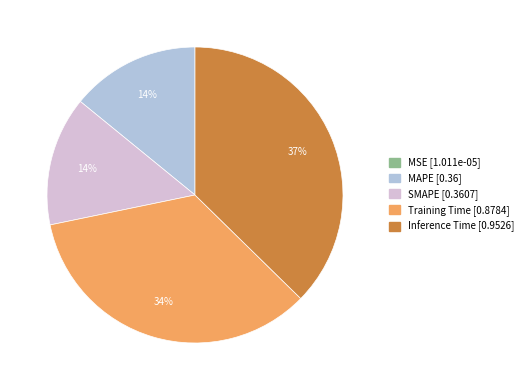

To the nearest percent, what is the difference between the largest and smallest slice percentages?

37%